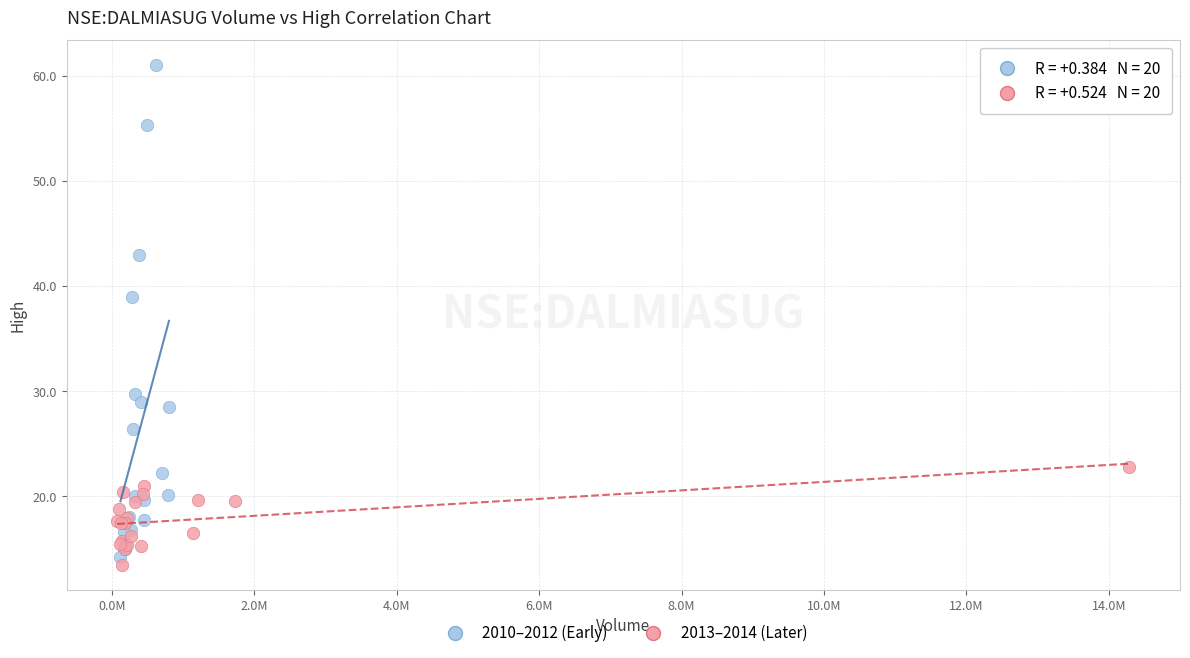

Which series has the widest spread of Y values?

2010–2012 (Early)